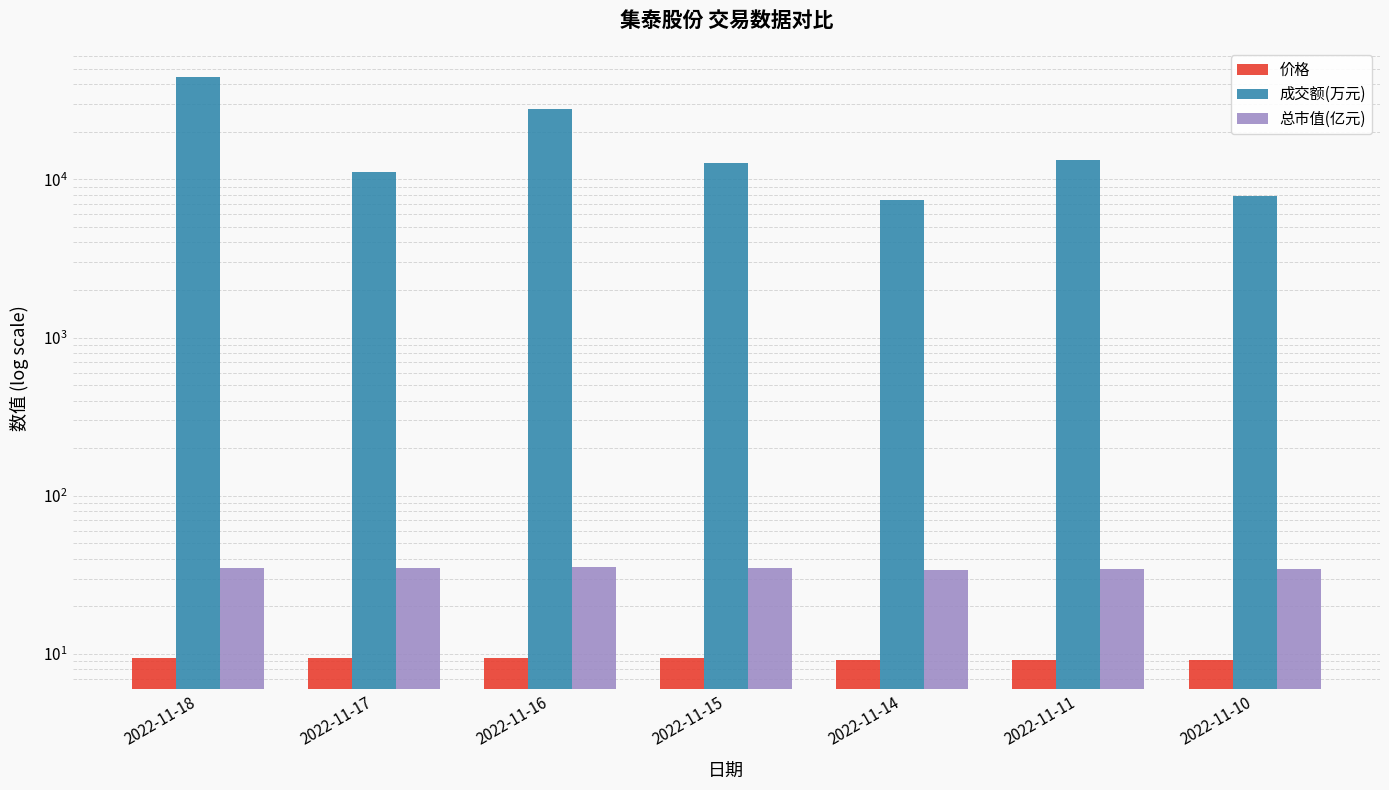

Are the bars grouped side by side (vs. stacked)?

Yes